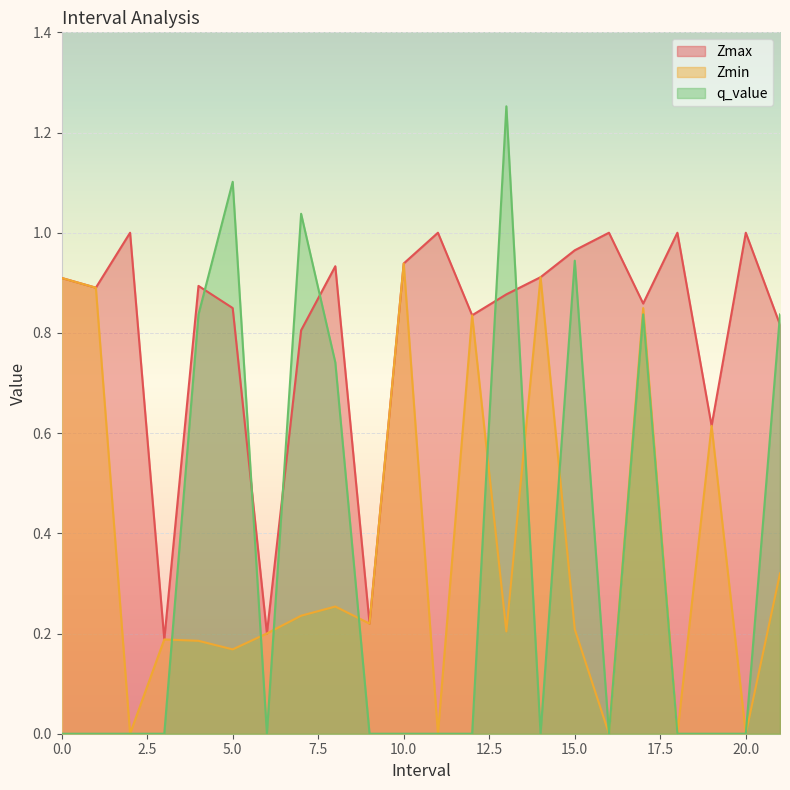

Count the number of categories in the chart.

22